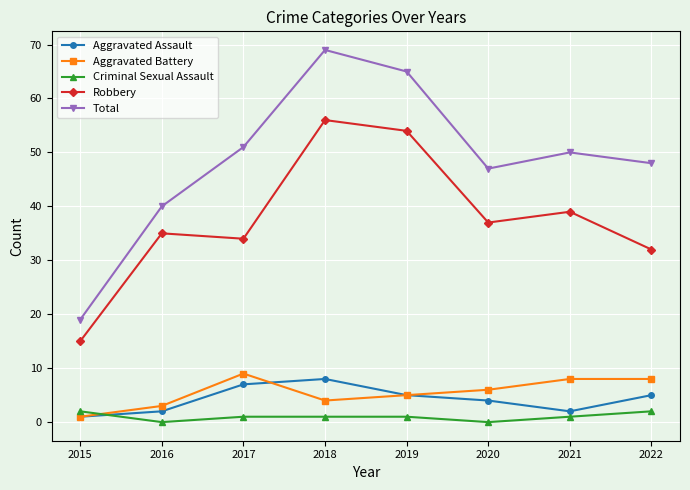

How many data points in Robbery are less than 37?

4